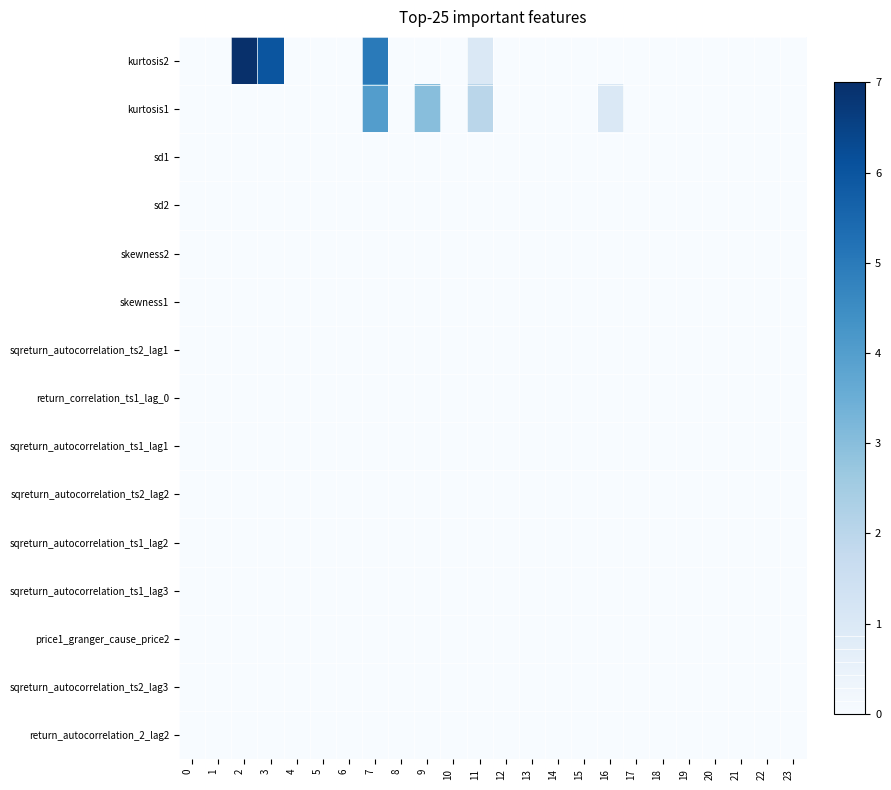

Reading left to right, list all the values displayed in this chart.

kurtosis2: 0=0	1=0	2=7	3=6	4=0	5=0	6=0	7=5	8=0	9=0	10=0	11=1	12=0	13=0	14=0	15=0	16=0	17=0	18=0	19=0	20=0	21=0	22=0	23=0
kurtosis1: 0=0	1=0	2=0	3=0	4=0	5=0	6=0	7=4	8=0	9=3	10=0	11=2	12=0	13=0	14=0	15=0	16=1	17=0	18=0	19=0	20=0	21=0	22=0	23=0
sd1: 0=0	1=0	2=0	3=0	4=0	5=0	6=0	7=0	8=0	9=0	10=0	11=0	12=0	13=0	14=0	15=0	16=0	17=0	18=0	19=0	20=0	21=0	22=0	23=0
sd2: 0=0	1=0	2=0	3=0	4=0	5=0	6=0	7=0	8=0	9=0	10=0	11=0	12=0	13=0	14=0	15=0	16=0	17=0	18=0	19=0	20=0	21=0	22=0	23=0
skewness2: 0=0	1=0	2=0	3=0	4=0	5=0	6=0	7=0	8=0	9=0	10=0	11=0	12=0	13=0	14=0	15=0	16=0	17=0	18=0	19=0	20=0	21=0	22=0	23=0
skewness1: 0=0	1=0	2=0	3=0	4=0	5=0	6=0	7=0	8=0	9=0	10=0	11=0	12=0	13=0	14=0	15=0	16=0	17=0	18=0	19=0	20=0	21=0	22=0	23=0
sqreturn_autocorrelation_ts2_lag1: 0=0	1=0	2=0	3=0	4=0	5=0	6=0	7=0	8=0	9=0	10=0	11=0	12=0	13=0	14=0	15=0	16=0	17=0	18=0	19=0	20=0	21=0	22=0	23=0
return_correlation_ts1_lag_0: 0=0	1=0	2=0	3=0	4=0	5=0	6=0	7=0	8=0	9=0	10=0	11=0	12=0	13=0	14=0	15=0	16=0	17=0	18=0	19=0	20=0	21=0	22=0	23=0
sqreturn_autocorrelation_ts1_lag1: 0=0	1=0	2=0	3=0	4=0	5=0	6=0	7=0	8=0	9=0	10=0	11=0	12=0	13=0	14=0	15=0	16=0	17=0	18=0	19=0	20=0	21=0	22=0	23=0
sqreturn_autocorrelation_ts2_lag2: 0=0	1=0	2=0	3=0	4=0	5=0	6=0	7=0	8=0	9=0	10=0	11=0	12=0	13=0	14=0	15=0	16=0	17=0	18=0	19=0	20=0	21=0	22=0	23=0
sqreturn_autocorrelation_ts1_lag2: 0=0	1=0	2=0	3=0	4=0	5=0	6=0	7=0	8=0	9=0	10=0	11=0	12=0	13=0	14=0	15=0	16=0	17=0	18=0	19=0	20=0	21=0	22=0	23=0
sqreturn_autocorrelation_ts1_lag3: 0=0	1=0	2=0	3=0	4=0	5=0	6=0	7=0	8=0	9=0	10=0	11=0	12=0	13=0	14=0	15=0	16=0	17=0	18=0	19=0	20=0	21=0	22=0	23=0
price1_granger_cause_price2: 0=0	1=0	2=0	3=0	4=0	5=0	6=0	7=0	8=0	9=0	10=0	11=0	12=0	13=0	14=0	15=0	16=0	17=0	18=0	19=0	20=0	21=0	22=0	23=0
sqreturn_autocorrelation_ts2_lag3: 0=0	1=0	2=0	3=0	4=0	5=0	6=0	7=0	8=0	9=0	10=0	11=0	12=0	13=0	14=0	15=0	16=0	17=0	18=0	19=0	20=0	21=0	22=0	23=0
return_autocorrelation_2_lag2: 0=0	1=0	2=0	3=0	4=0	5=0	6=0	7=0	8=0	9=0	10=0	11=0	12=0	13=0	14=0	15=0	16=0	17=0	18=0	19=0	20=0	21=0	22=0	23=0